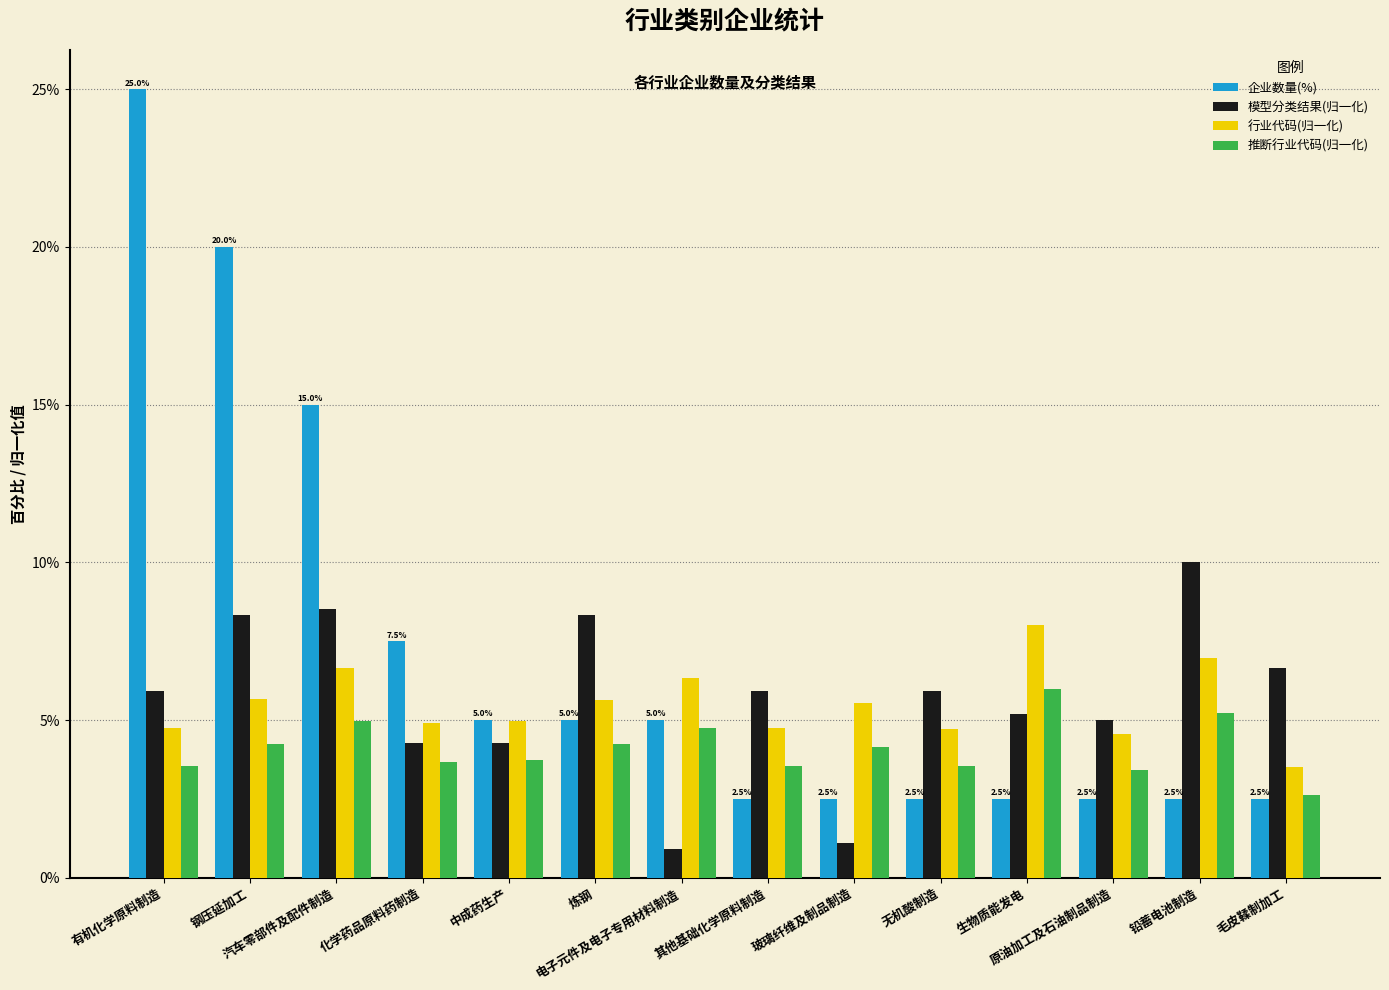

What position from the left is 玻璃纤维及制品制造?

9